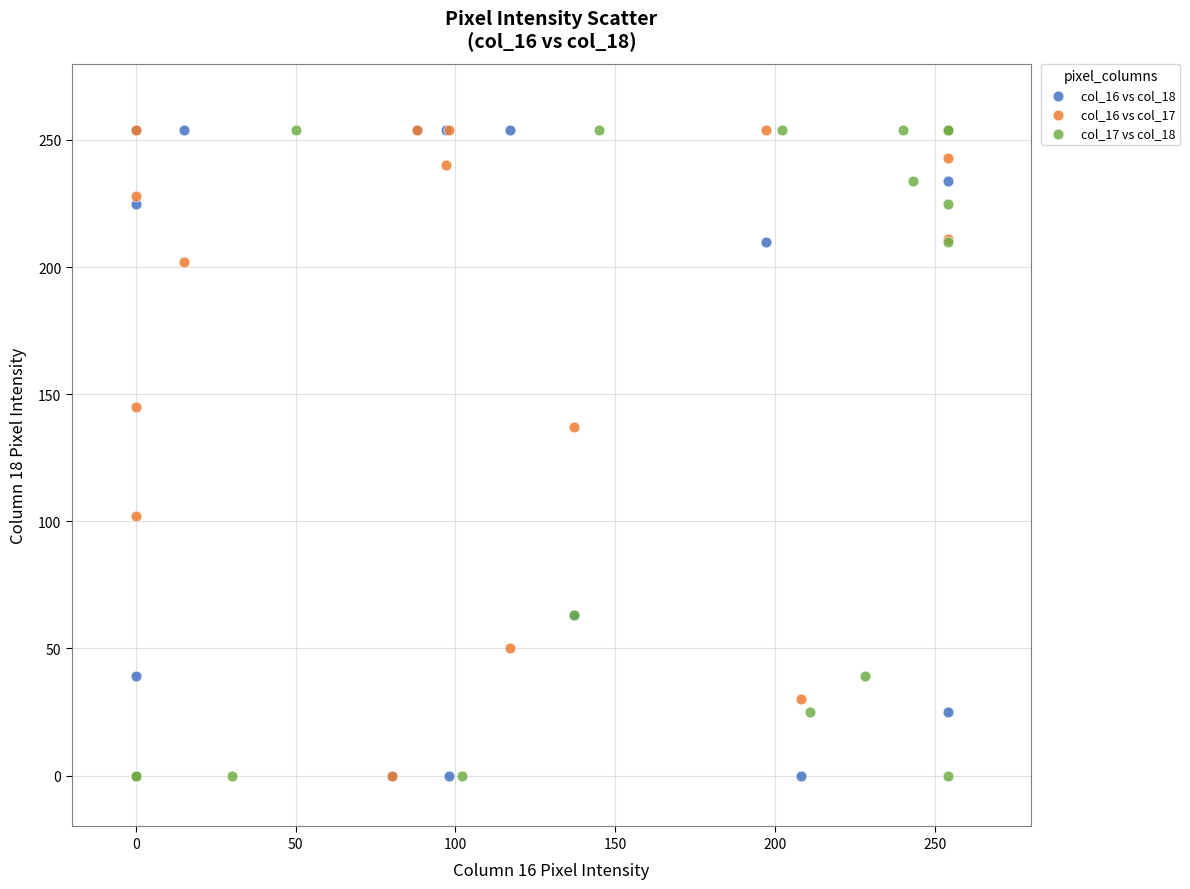

What are all the series names shown in the legend?

col_16 vs col_18, col_16 vs col_17, col_17 vs col_18